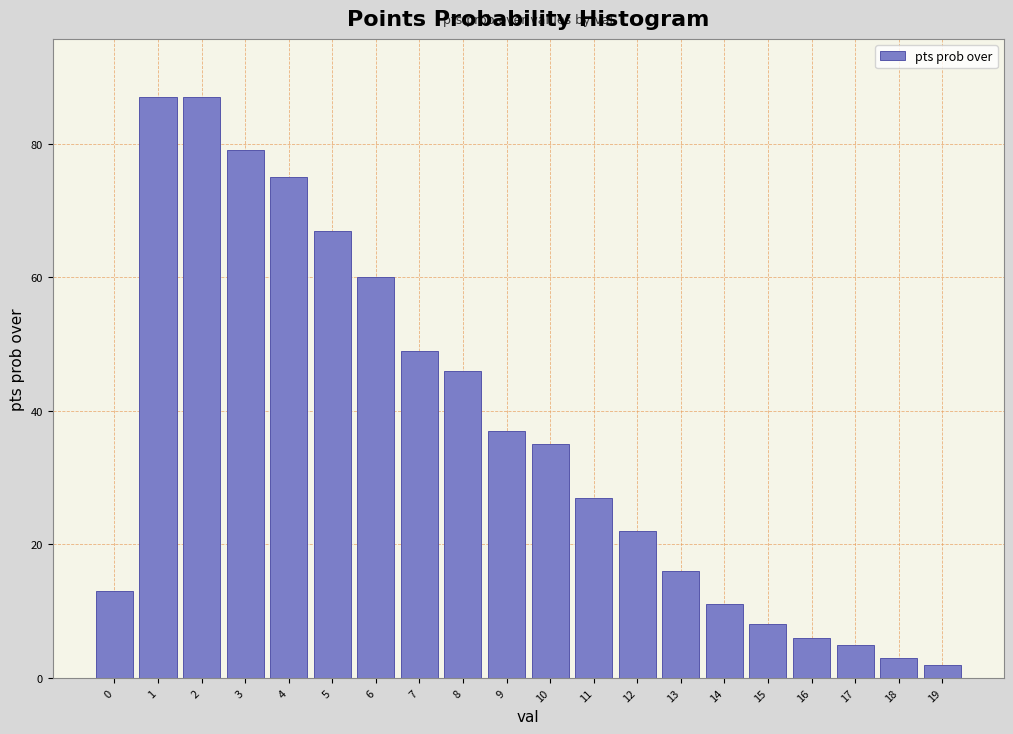

Reading right to left, list all the values displayed in this chart.

2	3	5	6	8	11	16	22	27	35	37	46	49	60	67	75	79	87	87	13